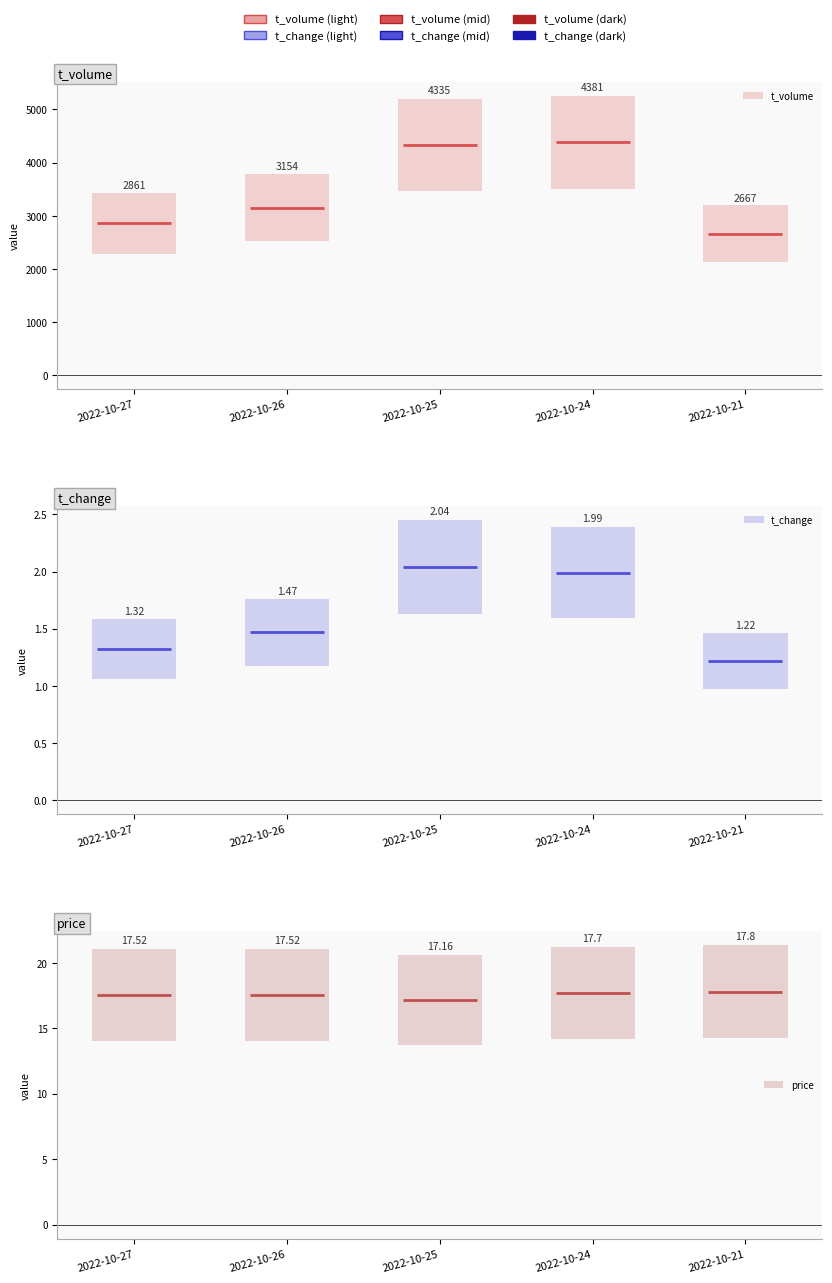

What is the highest value of the price series?

17.8